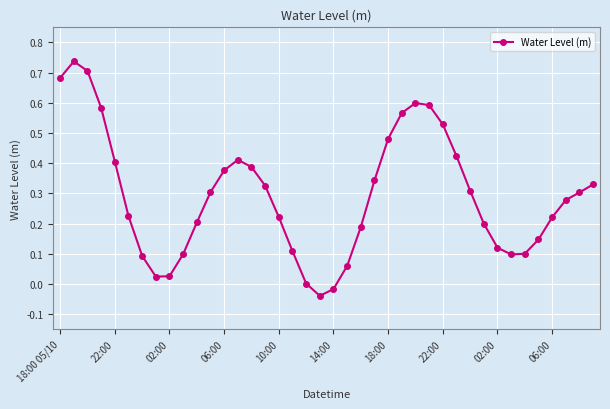

What is the difference between the maximum and minimum values?

0.8